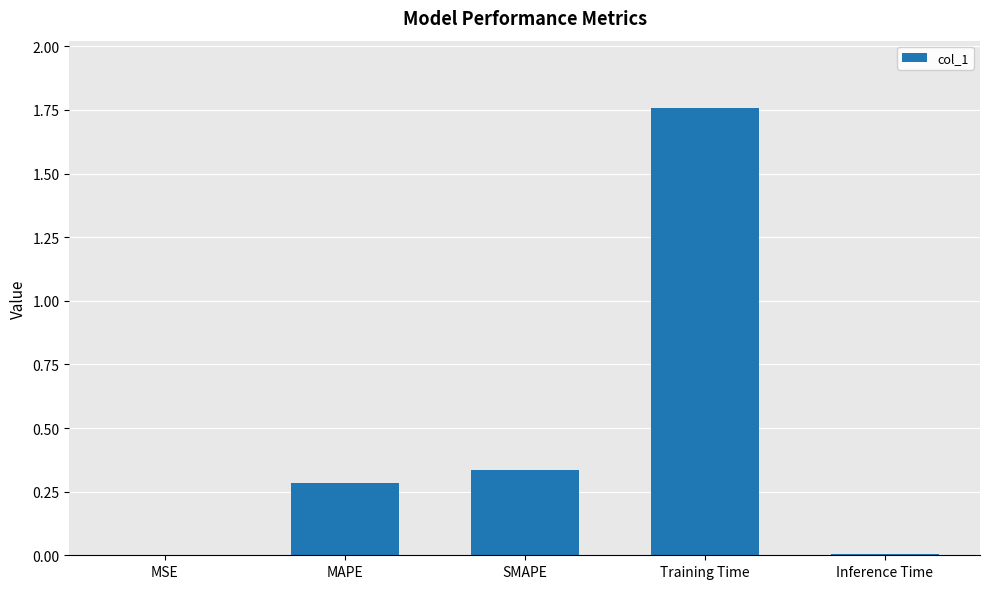

Between SMAPE and MSE, which is larger?

SMAPE